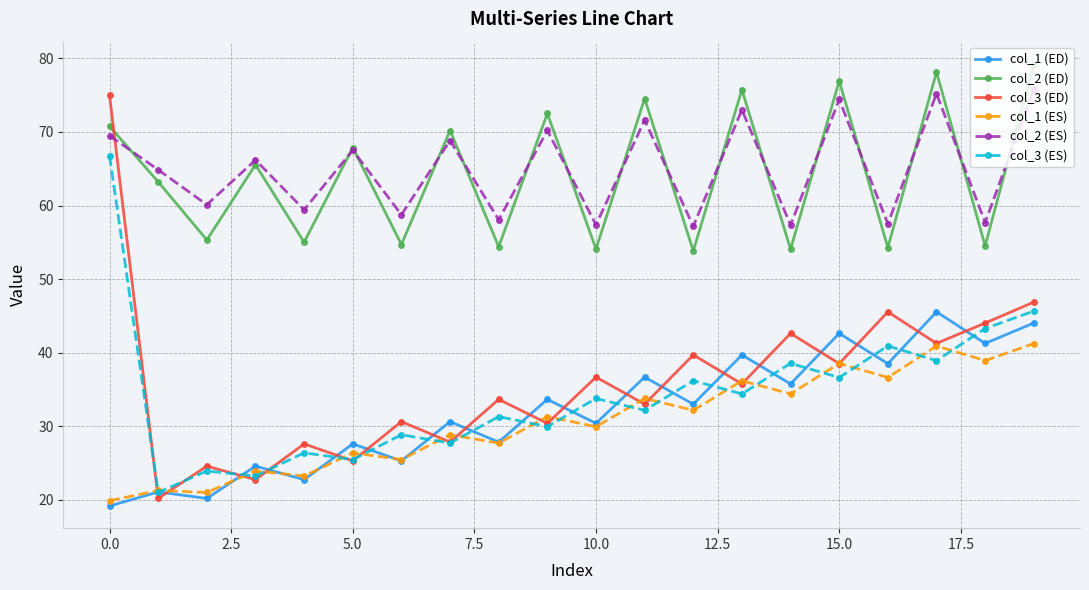

In col_1 (ES), how many points are higher than both neighbors (excluding endpoints)?

9